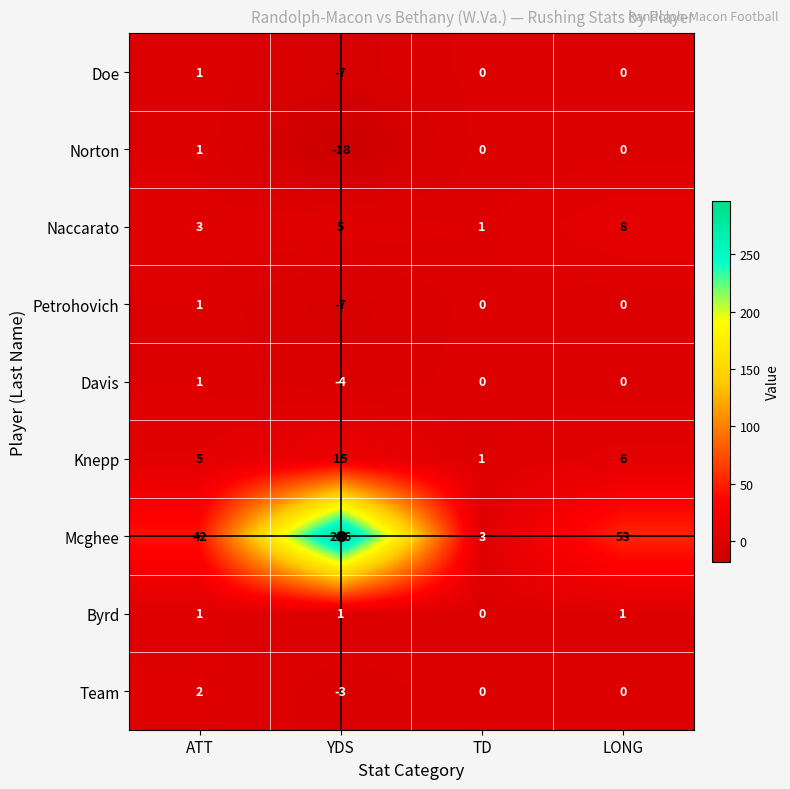

What is the maximum value shown in the chart?

296